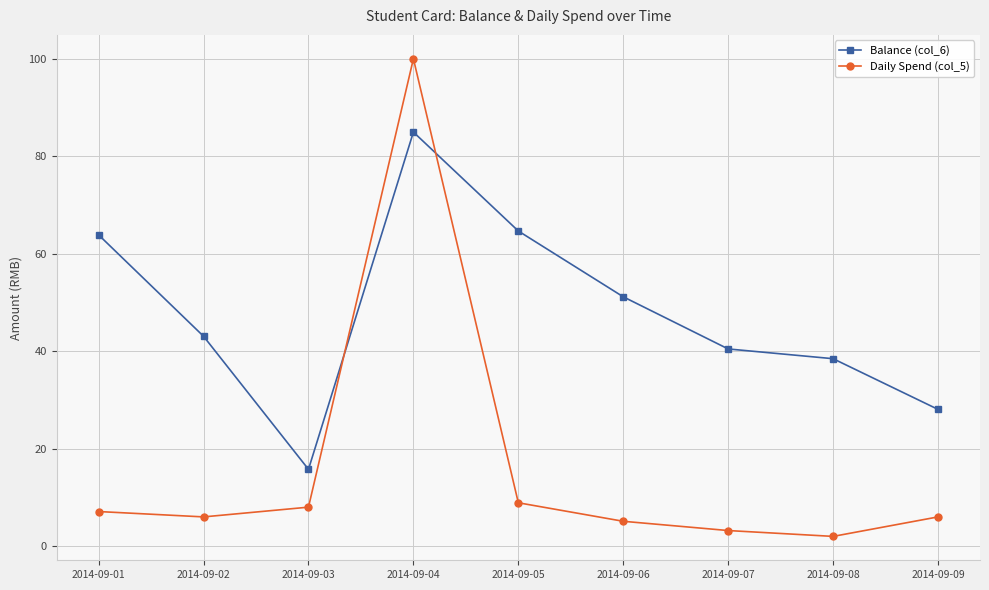

What is the difference between the second highest and minimum values in the Balance (col_6) series?

48.9